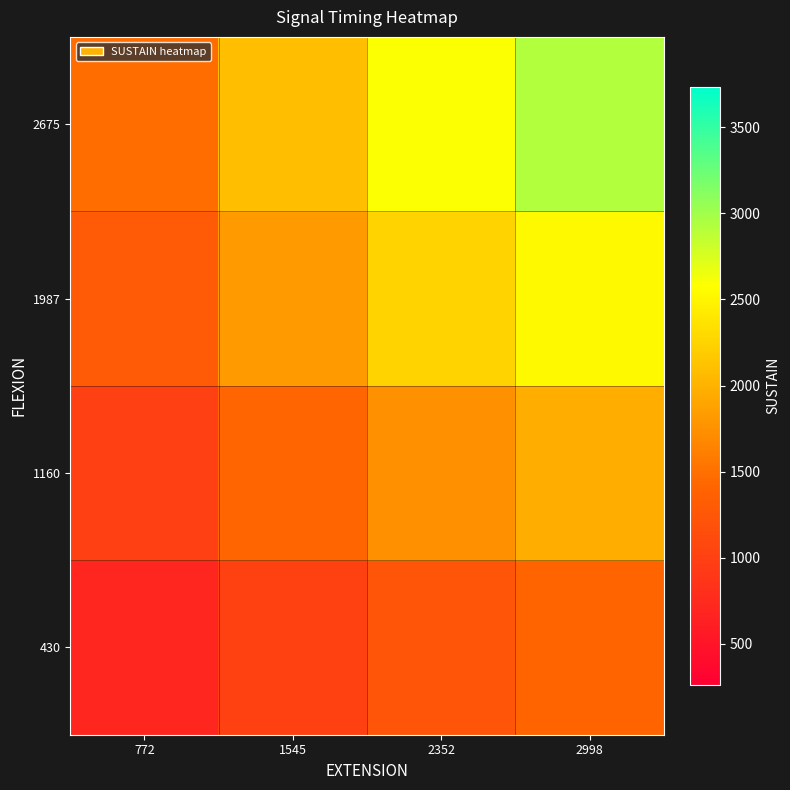

Reading left to right, list all the values displayed in this chart.

430: 772=708.8	1545=1002.7	2352=1237.2	2998=1396.8
1160: 772=999.3	1545=1413.7	2352=1744.3	2998=1969.4
1987: 772=1287.8	1545=1821.8	2352=2247.8	2998=2537.7
2675: 772=1482.7	1545=2097.5	2352=2588.0	2998=2921.9